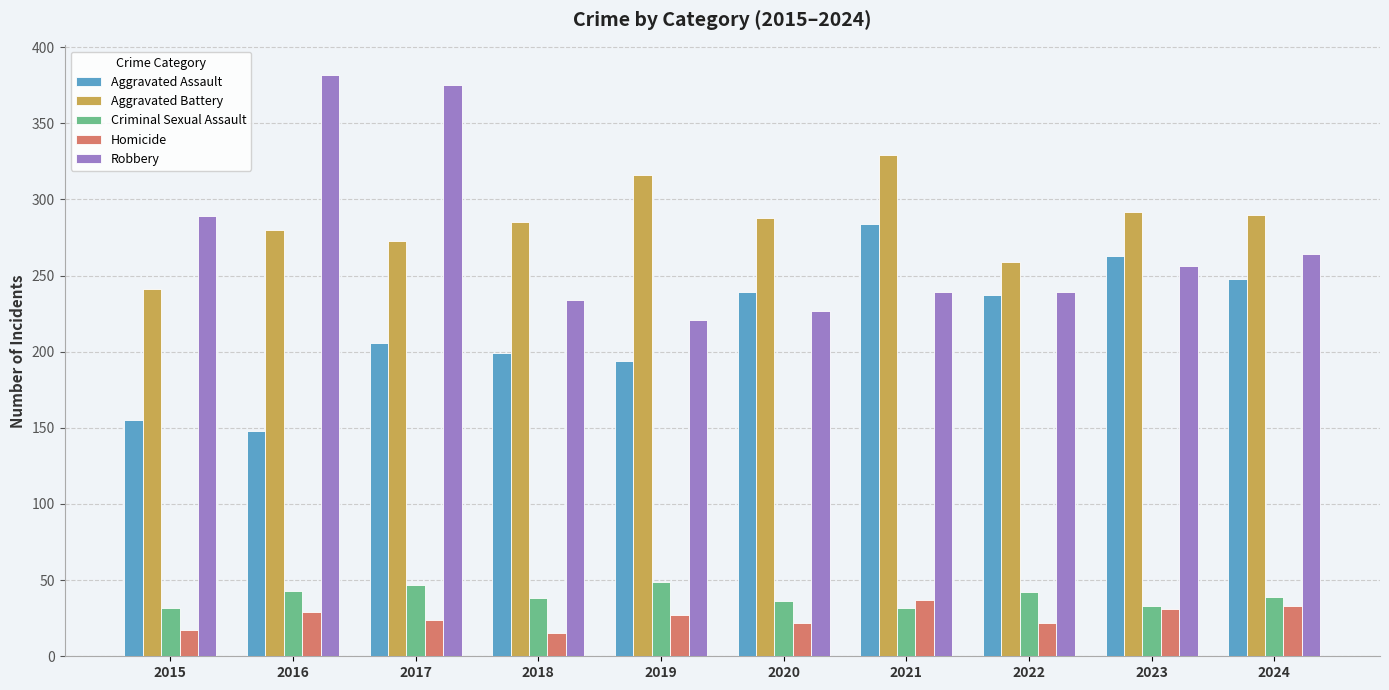

Which series has the widest spread of values?

Robbery